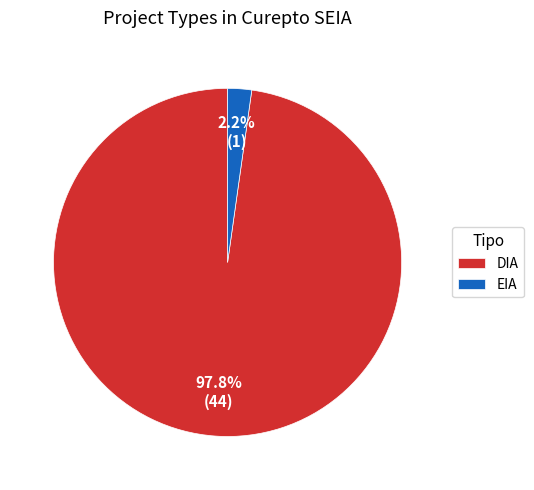

Rank the categories by value from highest to lowest.

DIA, EIA